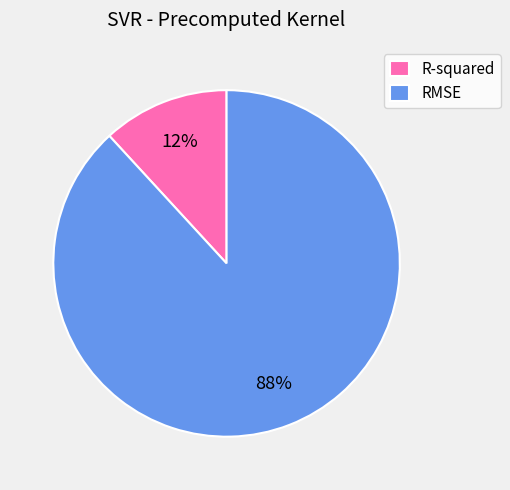

How many segments does this pie chart have?

2